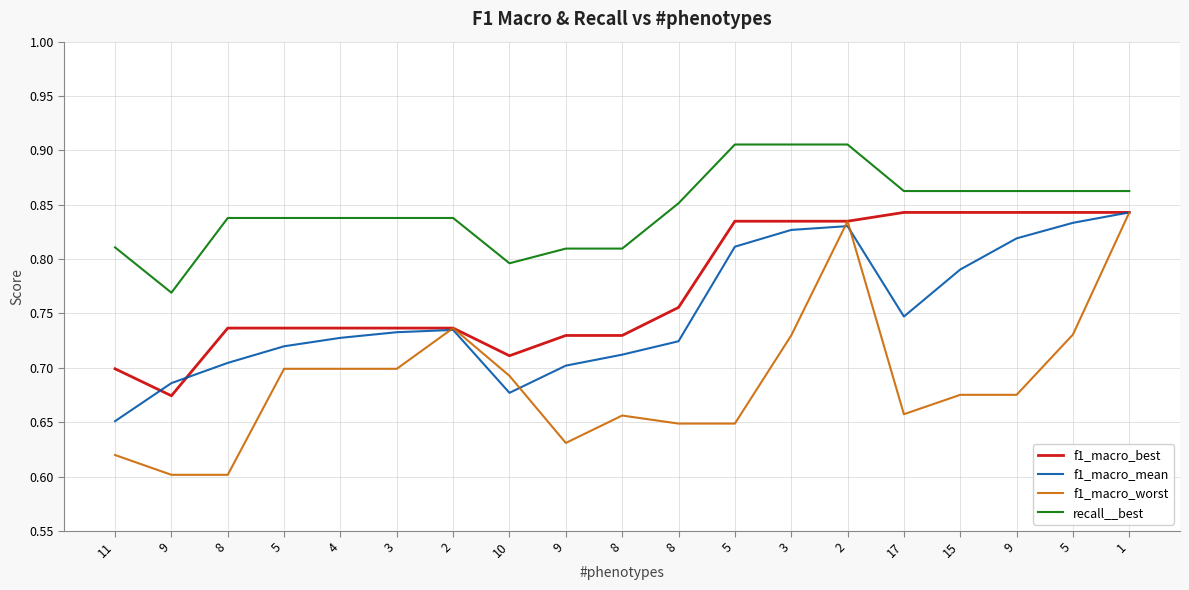

What are all the series names shown in the legend?

f1_macro_best, f1_macro_mean, f1_macro_worst, recall__best